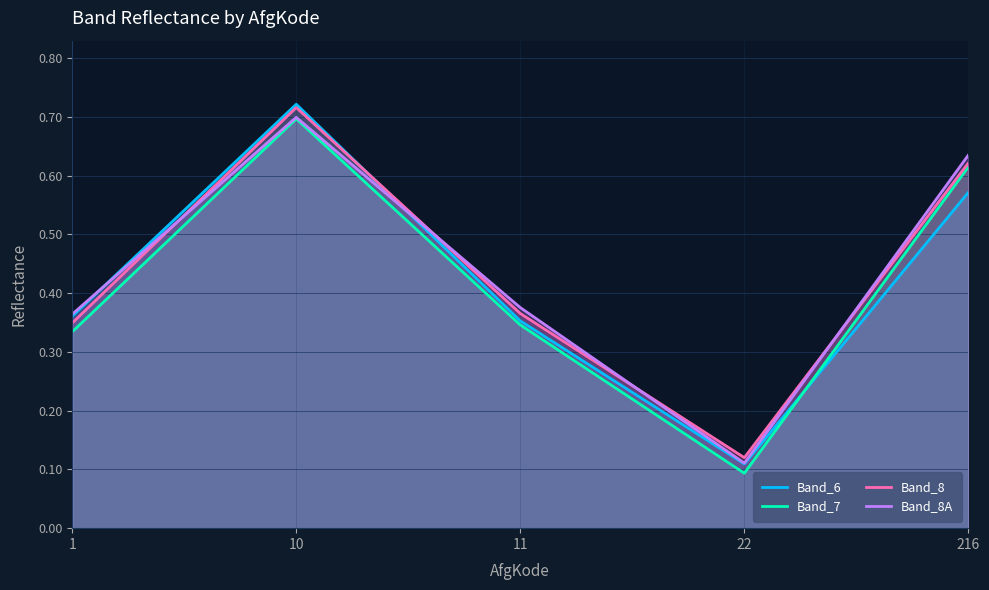

True or false: Band_8 has a value of 1.0 at 216.

False